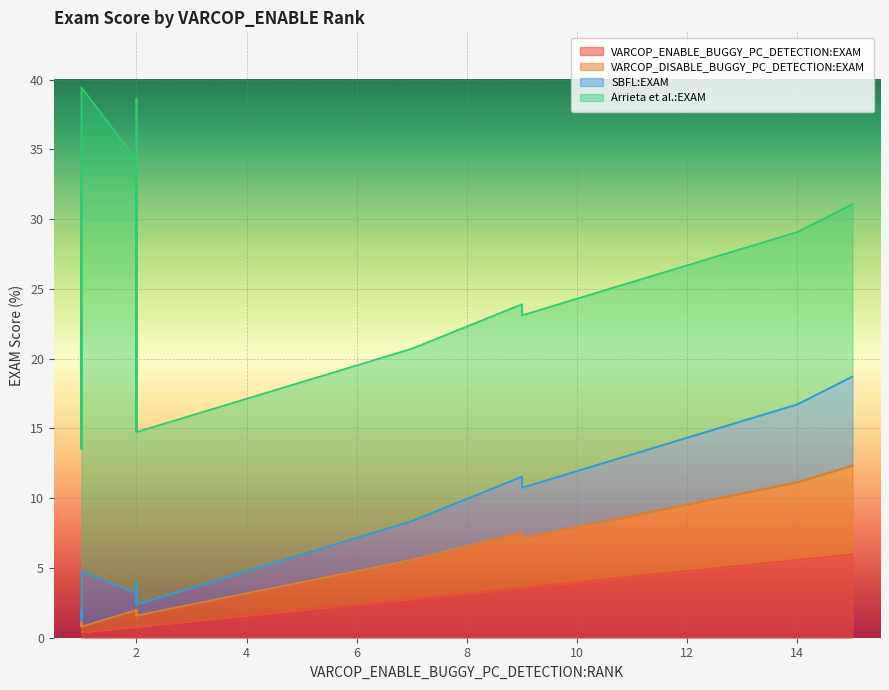

The value of SBFL:EXAM at 20 is 4.3. True or false?

False